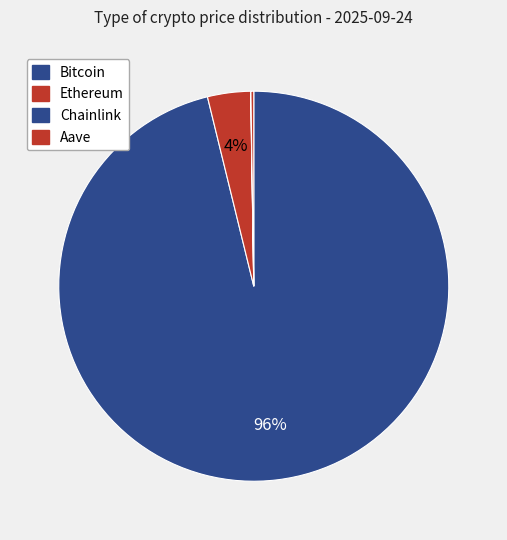

How much of the chart is everything except Chainlink?

100.0%